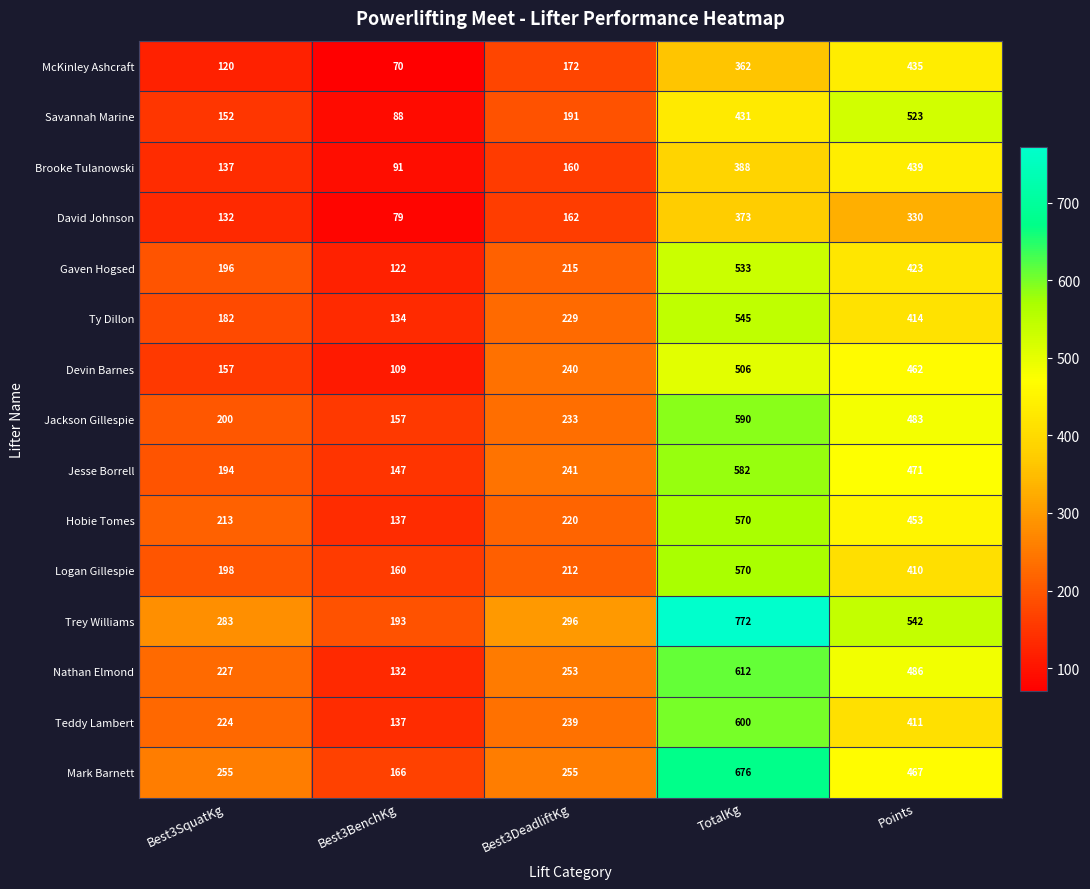

What is the minimum value shown in the chart?

70